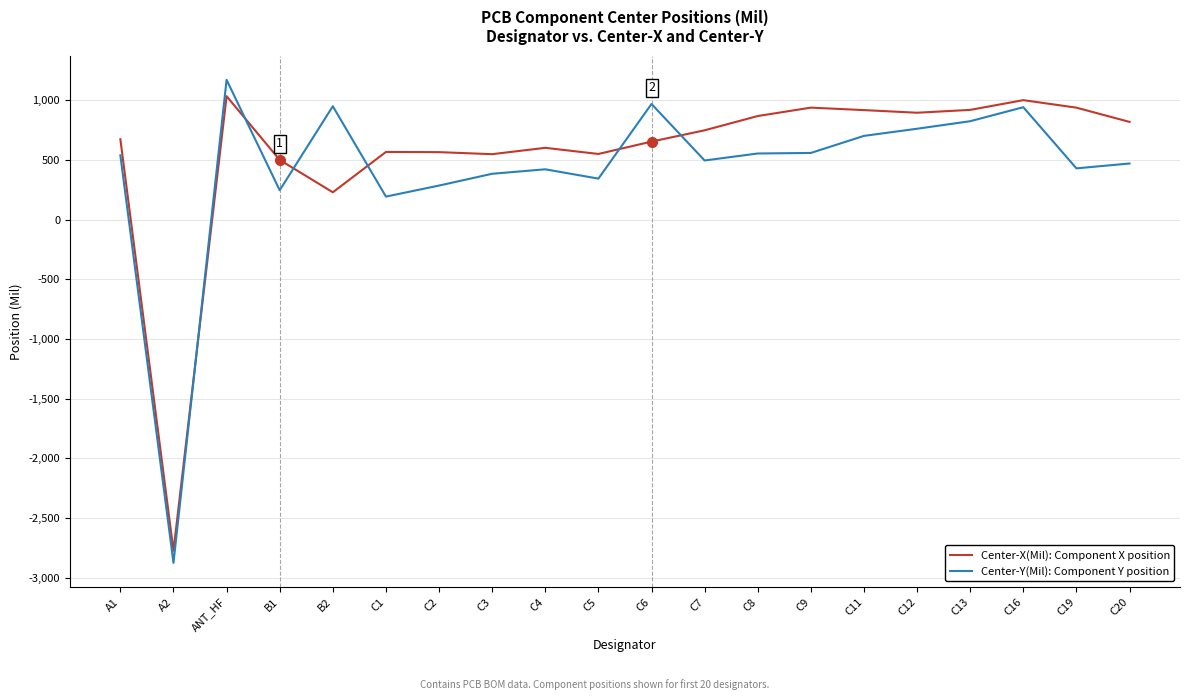

Does the chart have visible grid lines?

Yes